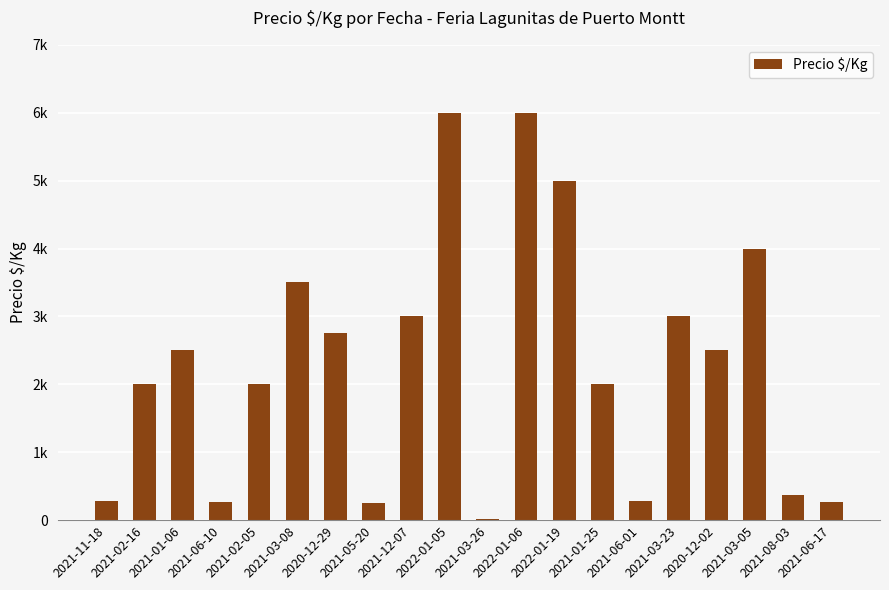

Reading left to right, transcribe all the data shown in this chart.

2021-11-18=278	2021-02-16=2000	2021-01-06=2500	2021-06-10=264	2021-02-05=2000	2021-03-08=3500	2020-12-29=2750	2021-05-20=257	2021-12-07=3000	2022-01-05=6000	2021-03-26=10	2022-01-06=6000	2022-01-19=5000	2021-01-25=2000	2021-06-01=278	2021-03-23=3000	2020-12-02=2500	2021-03-05=4000	2021-08-03=375	2021-06-17=264